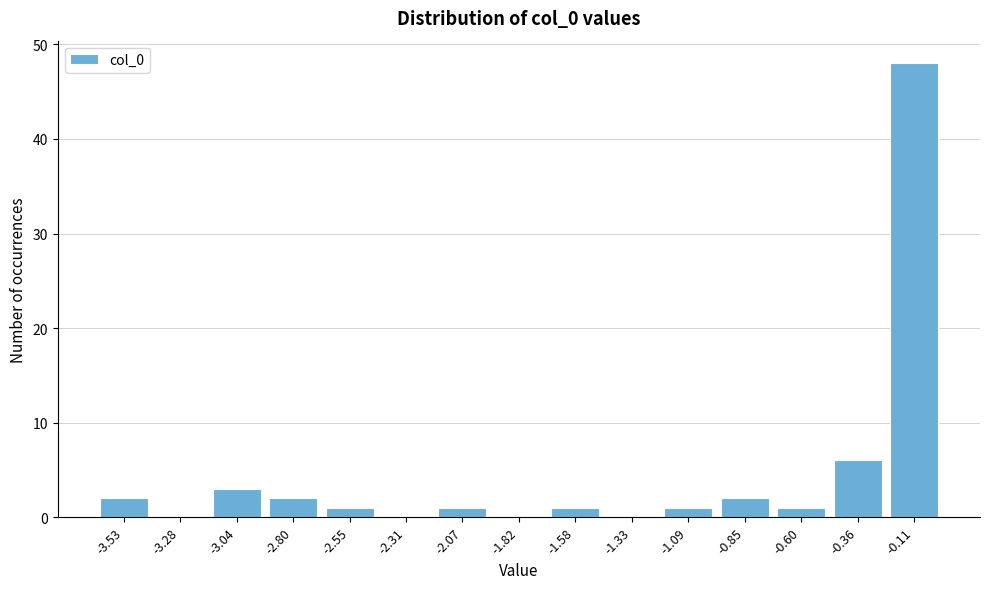

Reading left to right, list all the values displayed in this chart.

-3.53=2	-3.28=0	-3.04=3	-2.80=2	-2.55=1	-2.31=0	-2.07=1	-1.82=0	-1.58=1	-1.33=0	-1.09=1	-0.85=2	-0.60=1	-0.36=6	-0.11=48